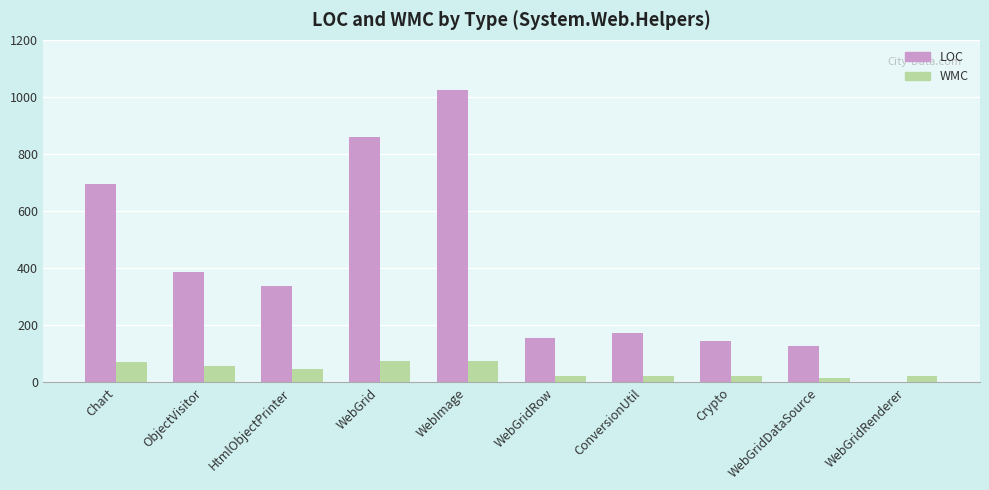

Which series has the widest spread of values?

LOC